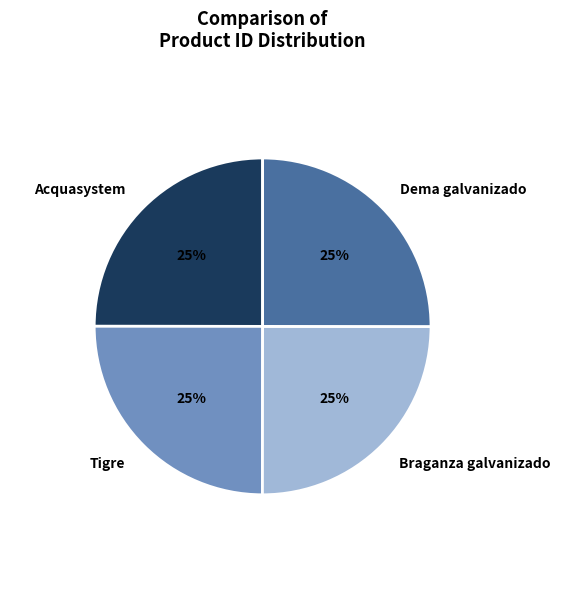

What percentage is the Dema galvanizado slice, to the nearest percent?

25%